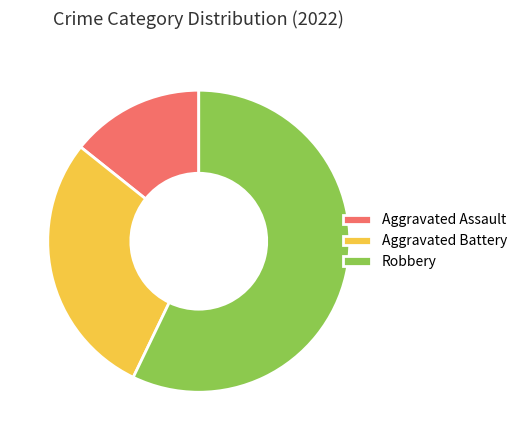

What is the ratio of the value at Aggravated Assault to the value at Aggravated Battery?

0.5